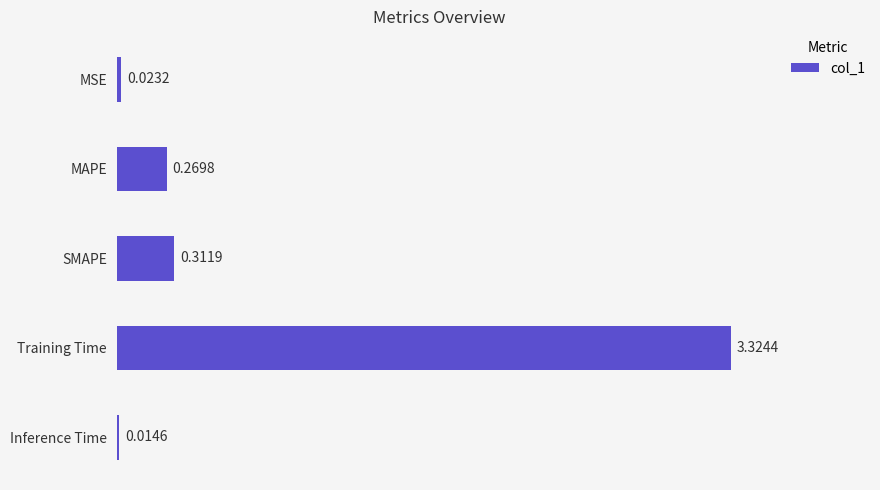

Which has a higher value, MAPE or MSE?

MAPE